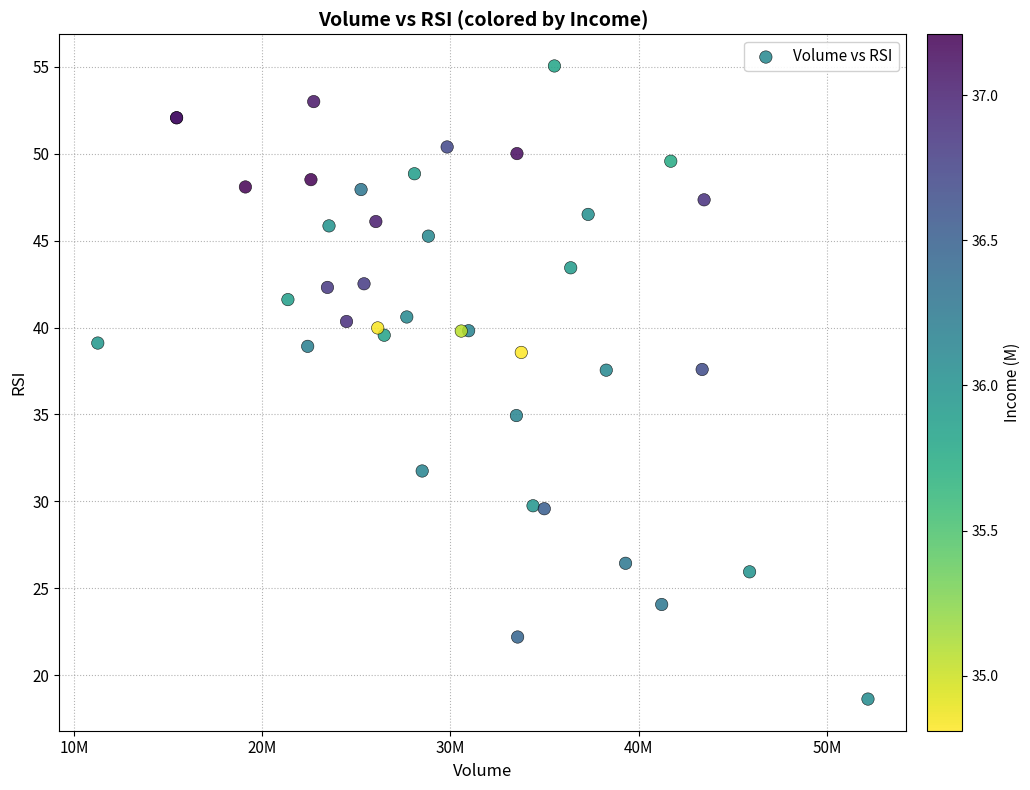

What Y value in the scatter plot is closest to 36?

34.9